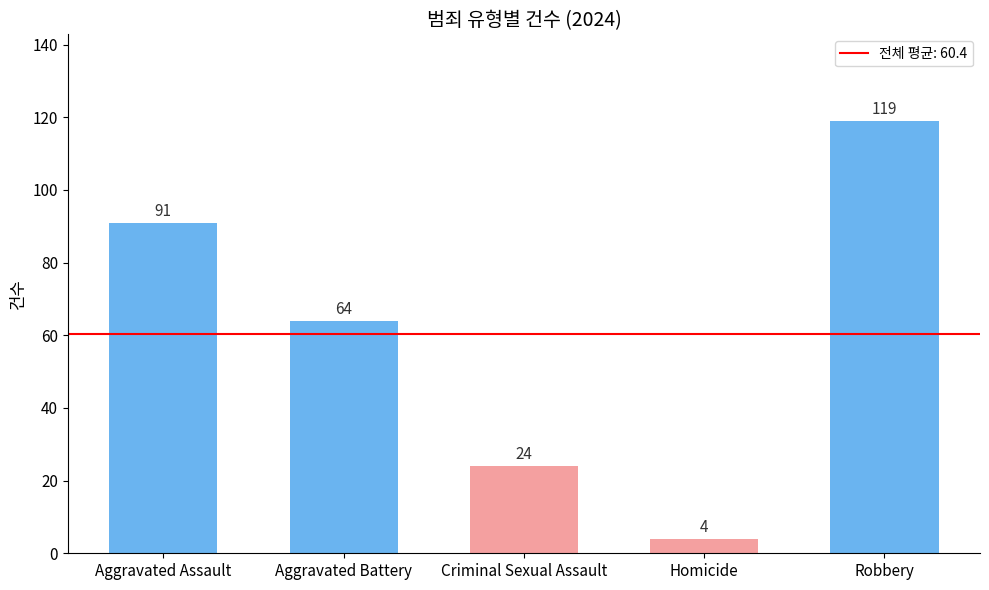

List the labels in order of value, smallest first.

Homicide, Criminal Sexual Assault, Aggravated Battery, Aggravated Assault, Robbery